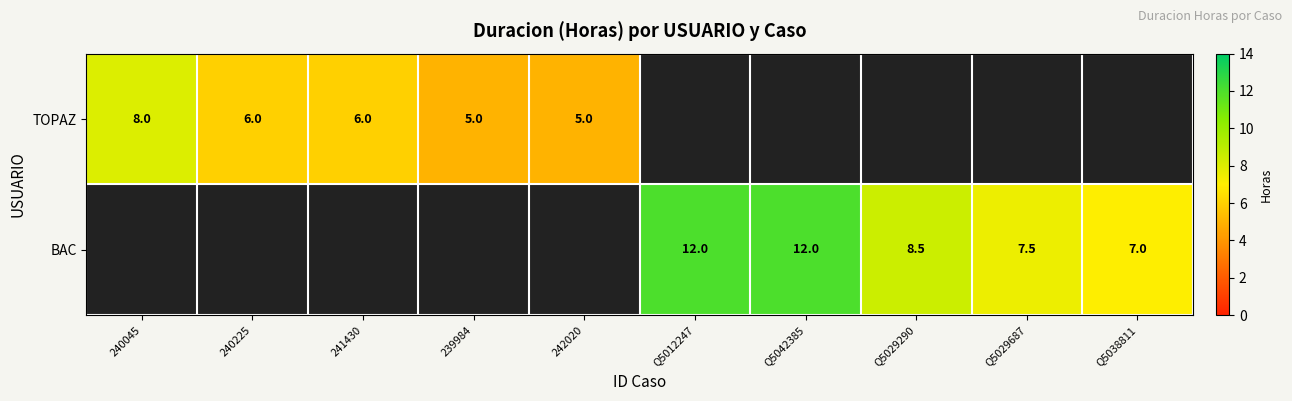

The value of TOPAZ at 239984 is 1.9. True or false?

False